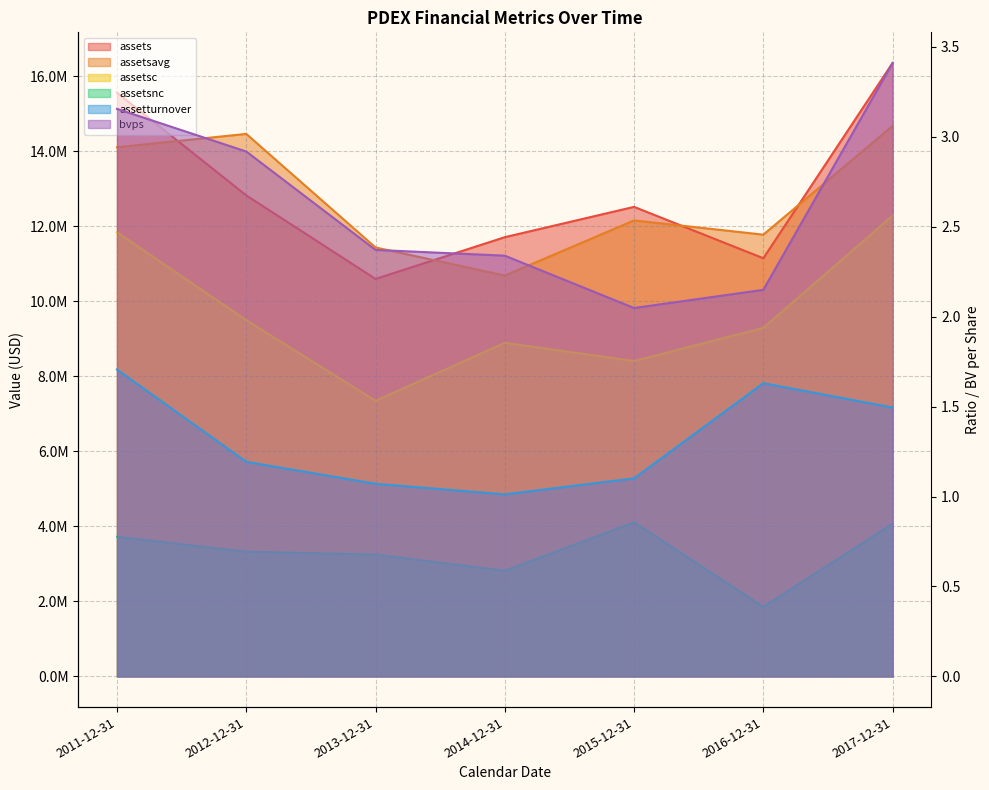

What is the label of the 3rd point from the right?

2015-12-31